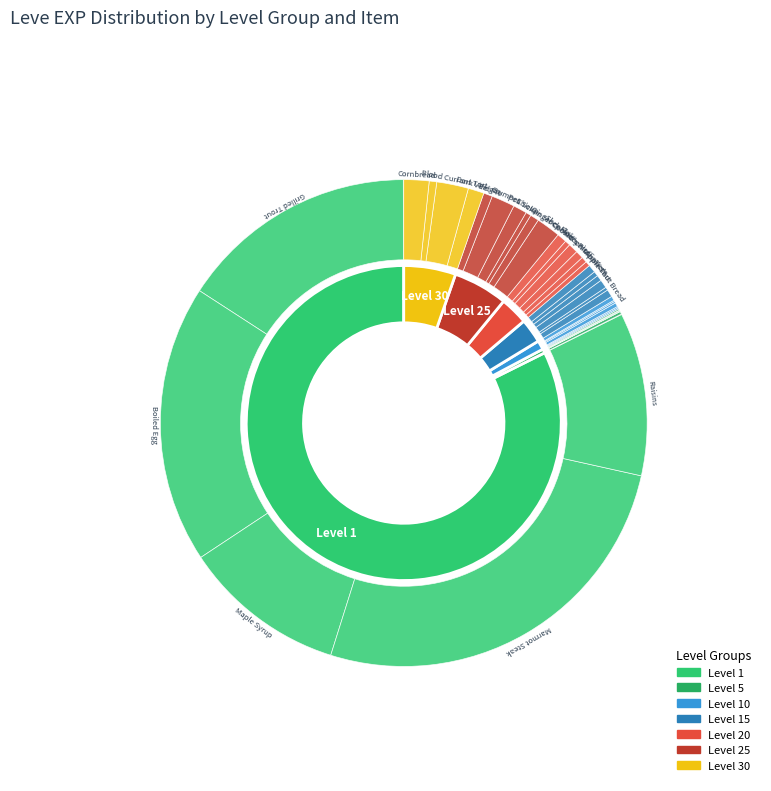

Is it true that Apple Tart is 11% of the pie?

False